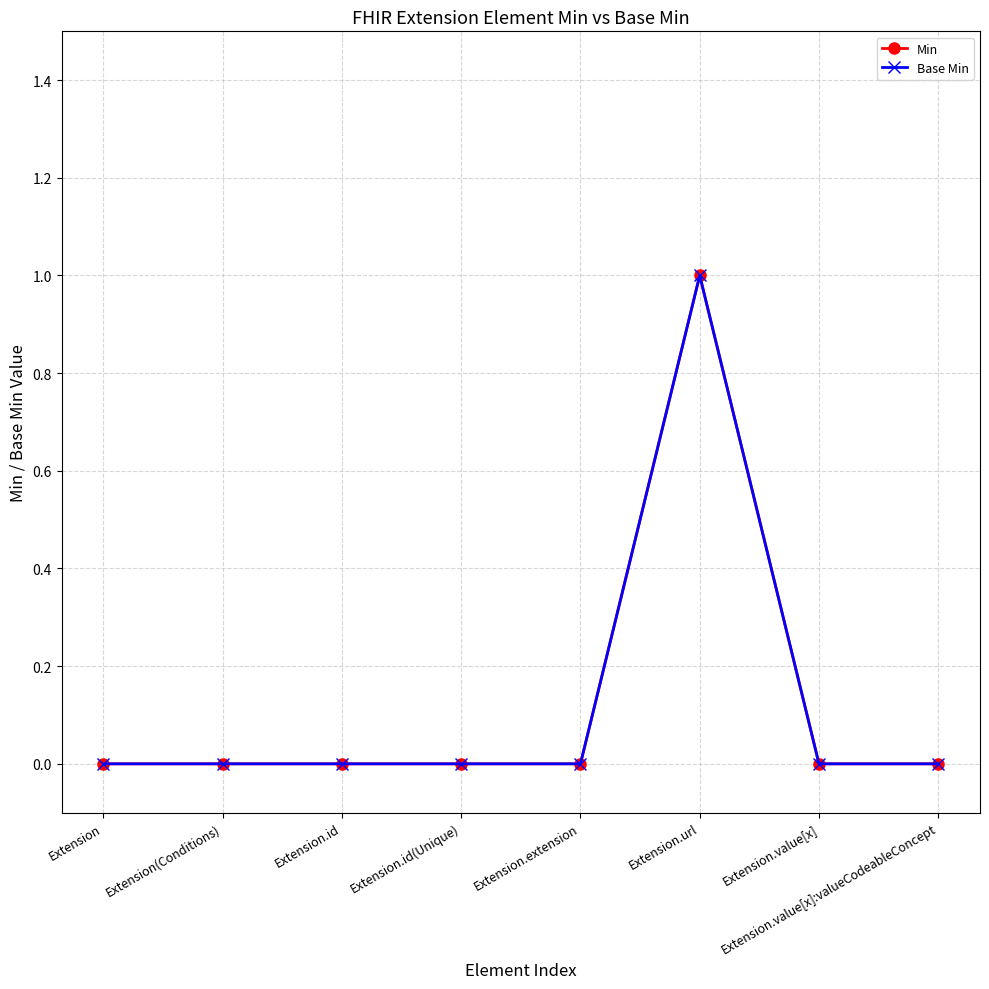

Reading left to right, extract all data points from this chart.

Min: 0	0	0	0	0	1	0	0
Base Min: 0	0	0	0	0	1	0	0